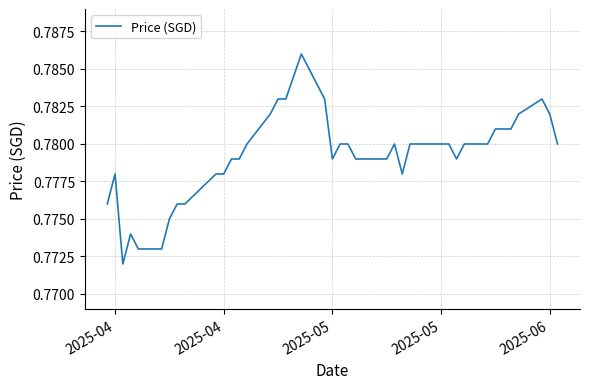

How many lines are shown in the chart?

1